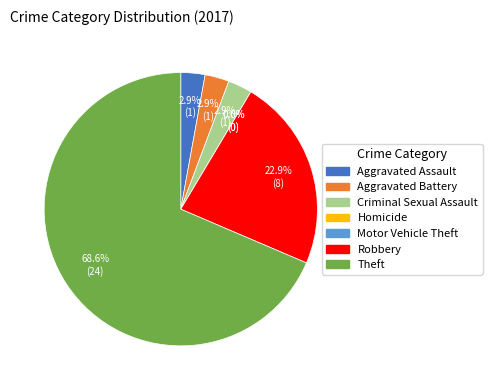

Is there a majority slice in this chart?

Yes